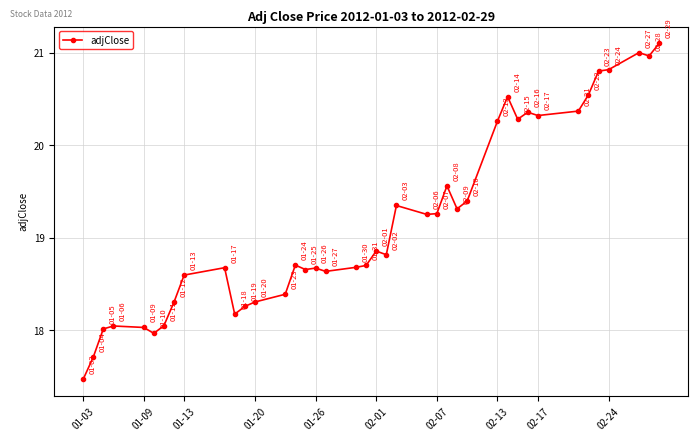

What is the value of the 26th point from the left?

19.6